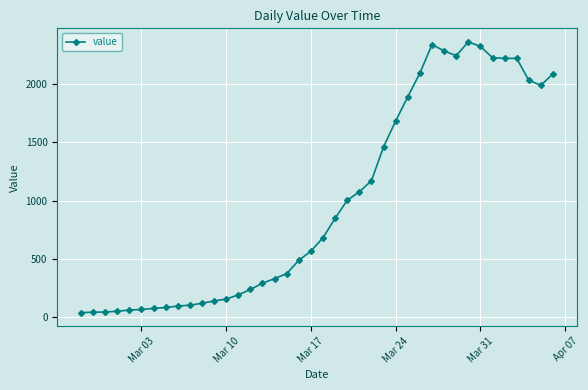

How many categories are shown in the chart?

40